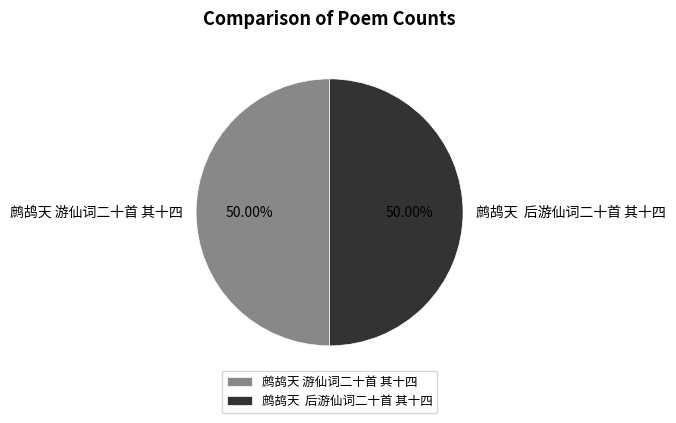

Do 鹧鸪天 后游仙词二十首 其十四 and 鹧鸪天 游仙词二十首 其十四 together represent more than half of the pie?

Yes